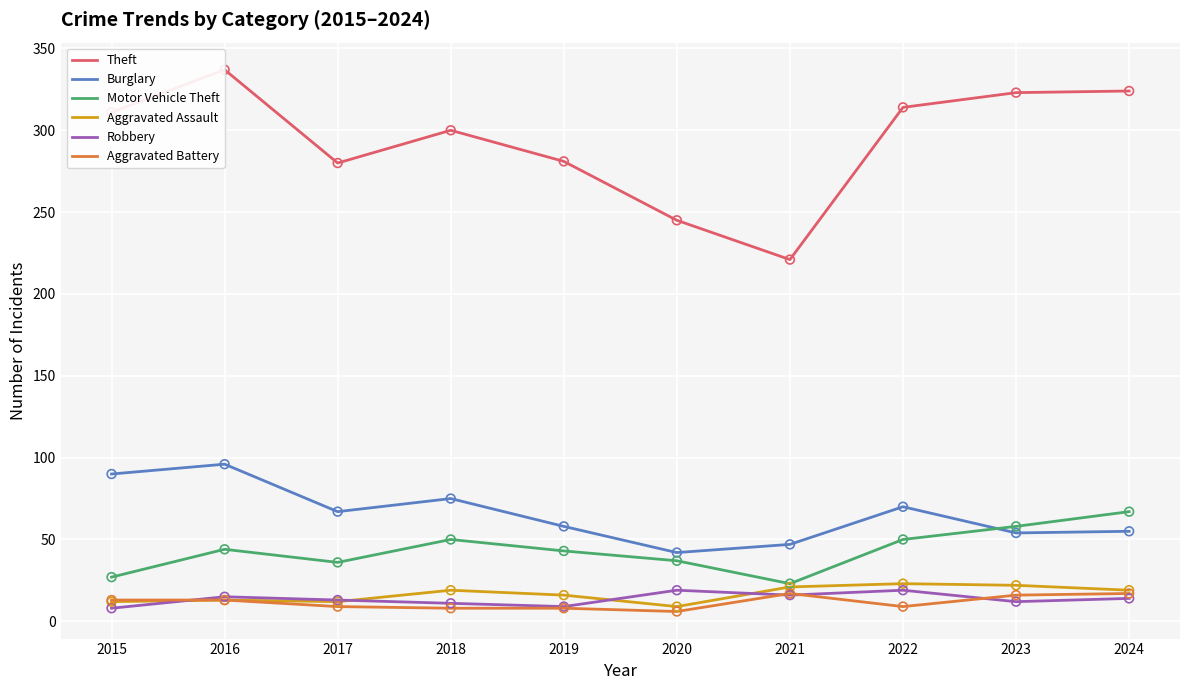

Which series contains the highest Y value?

Theft